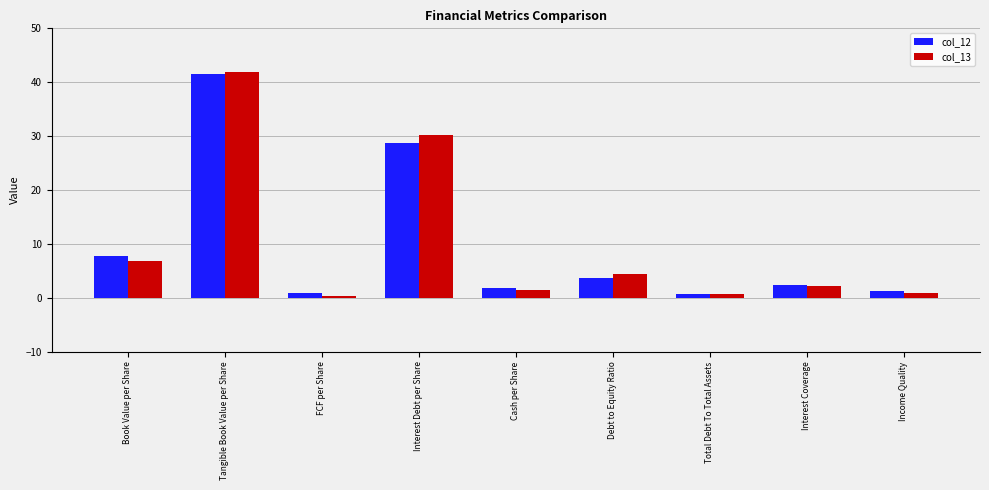

Which series has the widest spread of values?

col_13